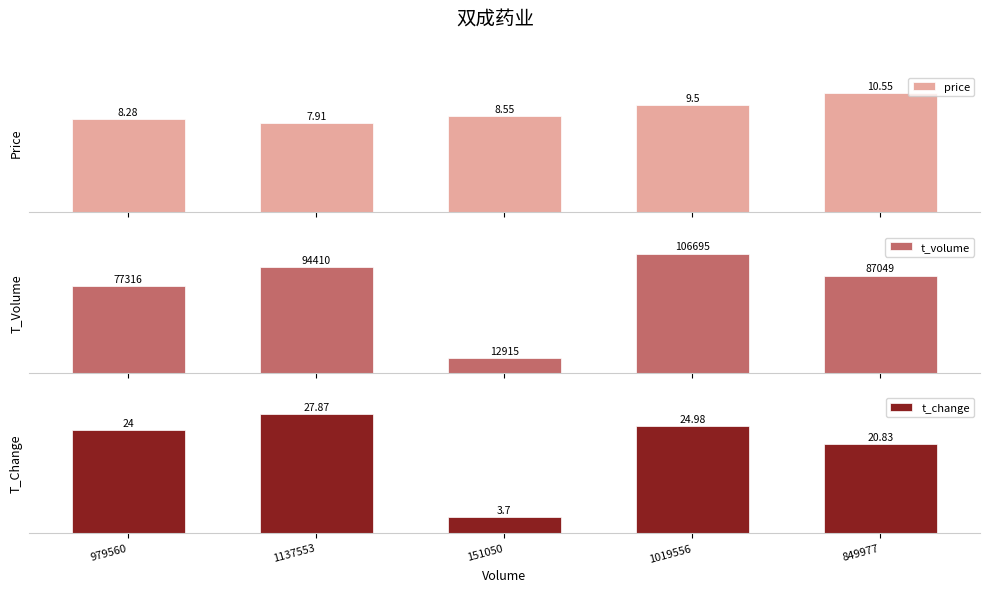

Between 979560 and 849977, which series saw the biggest shift?

t_volume